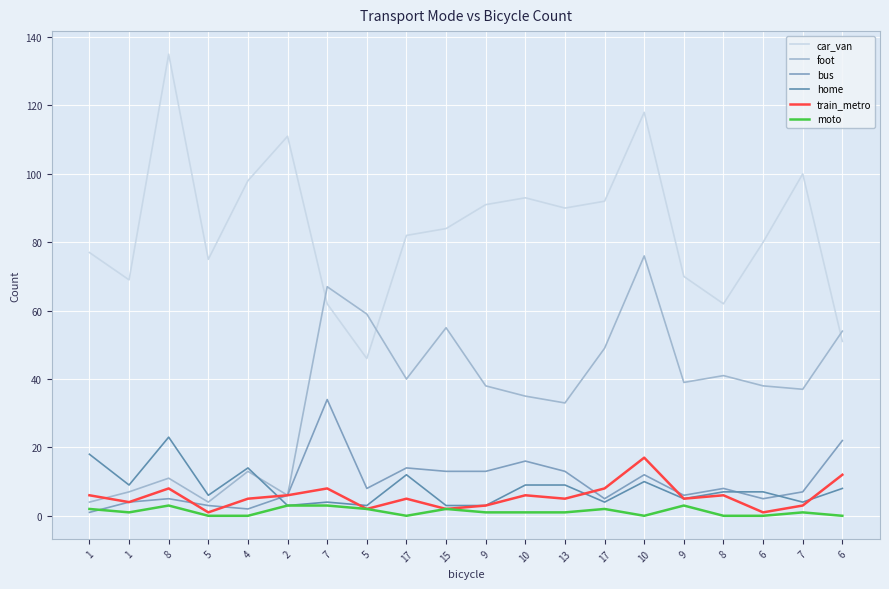

Is this an area chart (filled region under the line)?

No